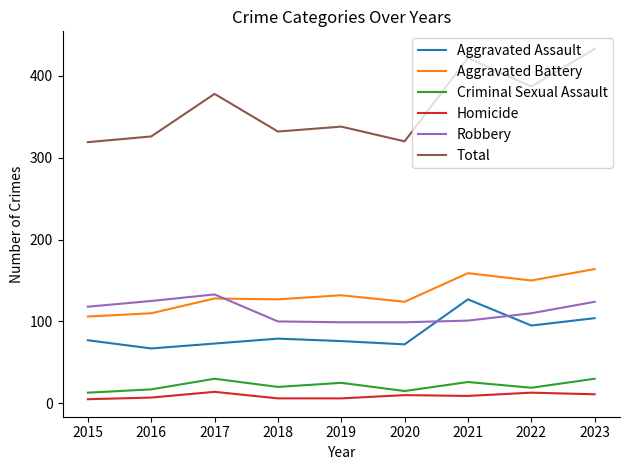

Where is the first local maximum for Homicide?

2017